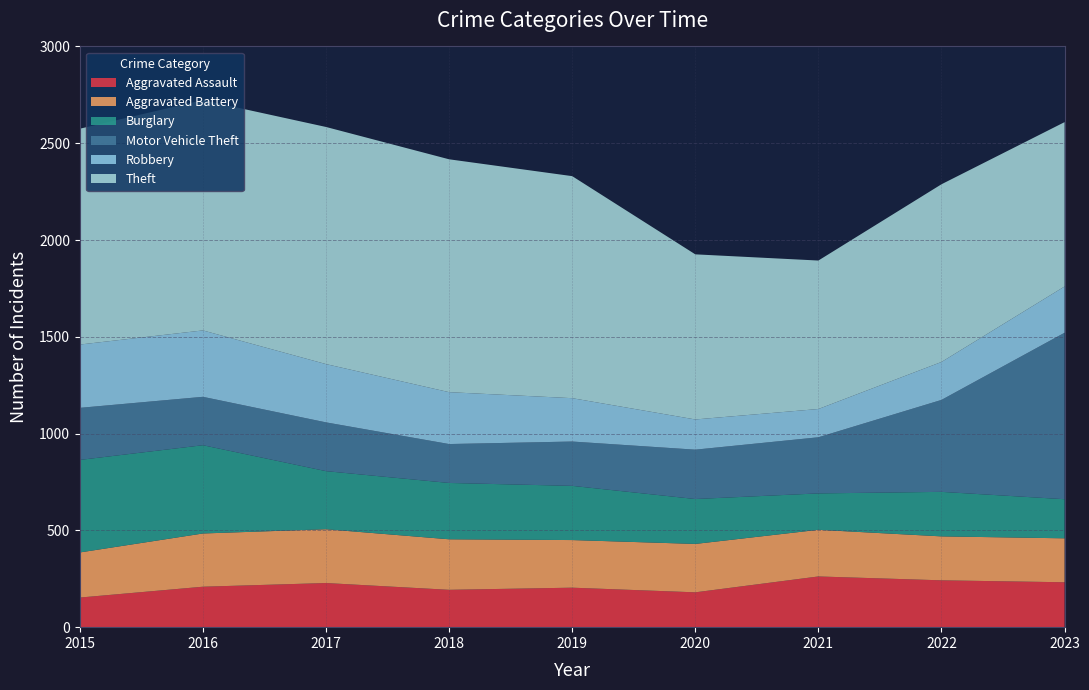

Reading left to right, list all the values displayed in this chart.

Aggravated Assault: 153	209	228	193	204	180	262	242	232
Aggravated Battery: 233	275	278	261	246	250	241	227	227
Burglary: 478	456	300	291	280	232	188	230	202
Motor Vehicle Theft: 269	250	252	201	229	255	290	475	860
Robbery: 327	343	301	268	224	156	146	196	239
Theft: 1115	1190	1225	1203	1147	853	767	918	849